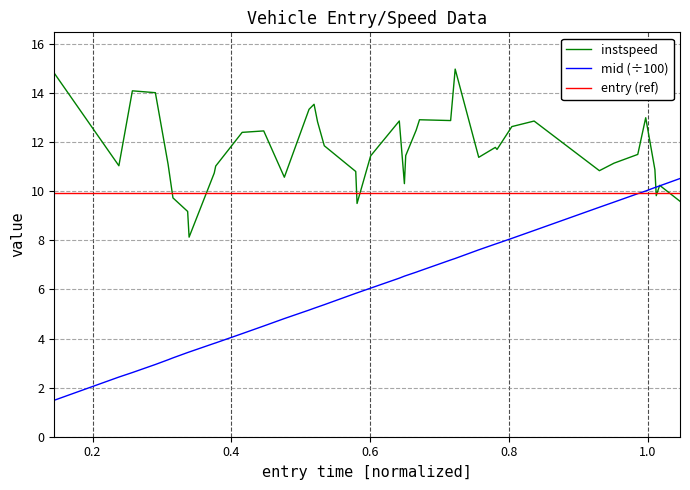

Which series has the largest range (max minus min)?

mid (÷100)